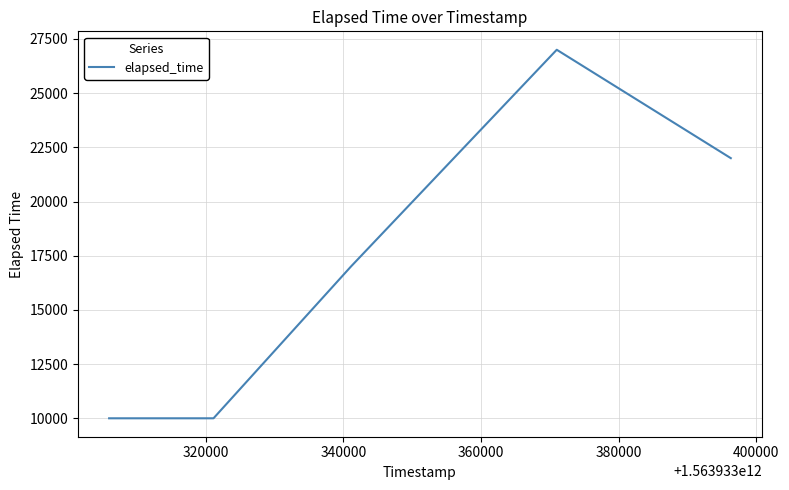

Reading left to right, extract all data points from this chart.

10000	10000	17000	27000	22000